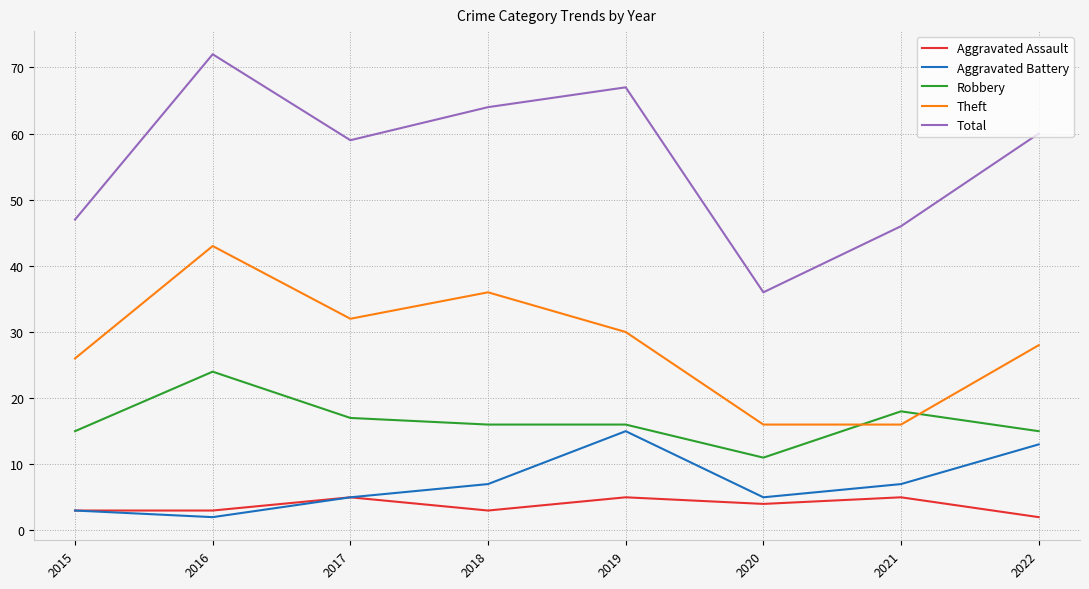

Between 2015 and 2022, which series saw the biggest shift?

Total